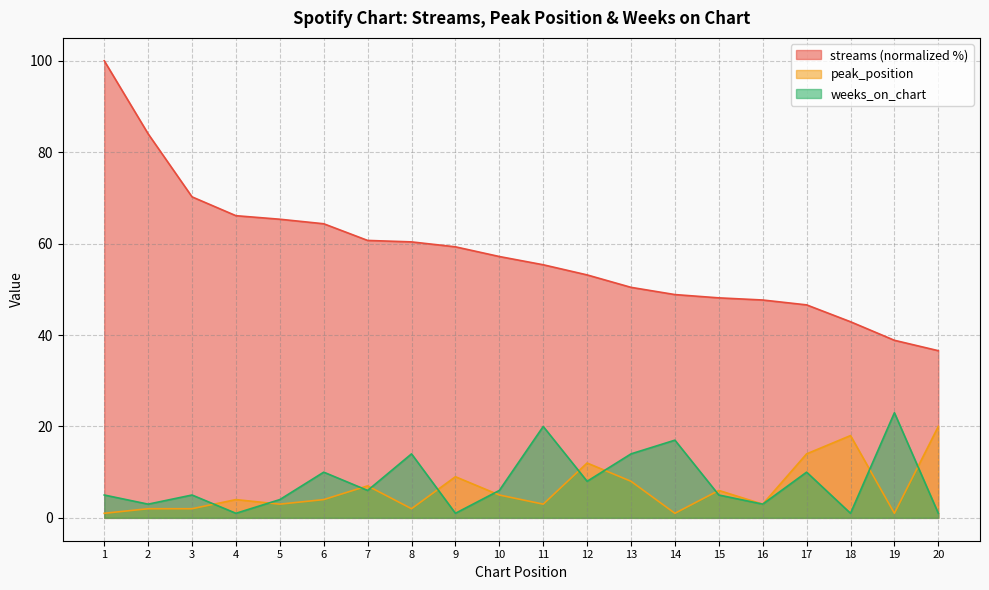

Rank the categories by weeks_on_chart value from lowest to highest.

4, 9, 18, 20, 2, 16, 5, 1, 3, 15, 7, 10, 12, 6, 17, 8, 13, 14, 11, 19